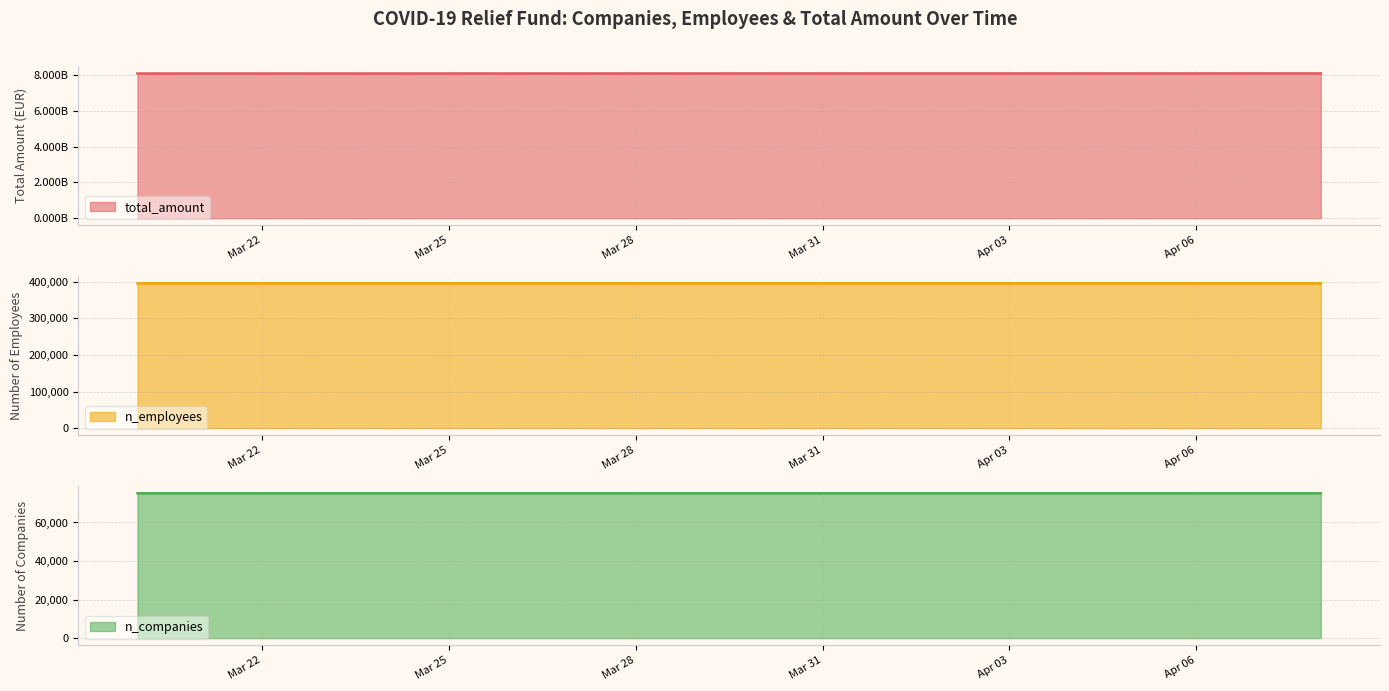

Where is total_amount nearest to the value 8074304726?

2021-03-26